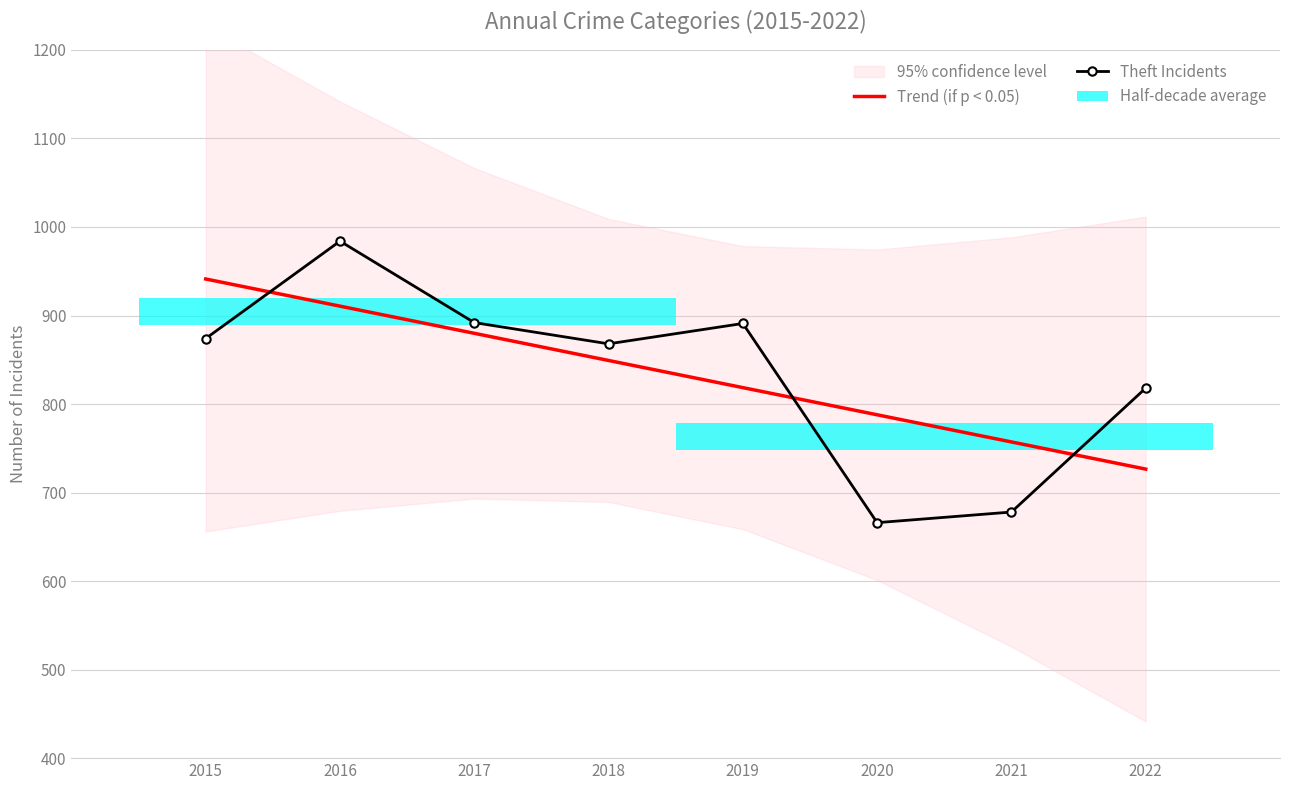

List the labels in order of Theft Incidents value, largest first.

2016, 2017, 2019, 2015, 2018, 2022, 2021, 2020